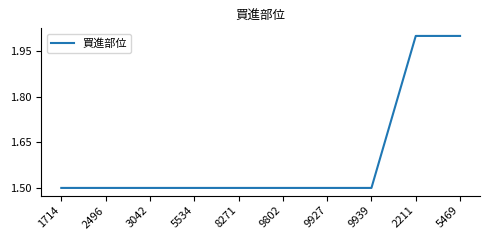

What is the change in value from 9939 to 5469?

+0.5